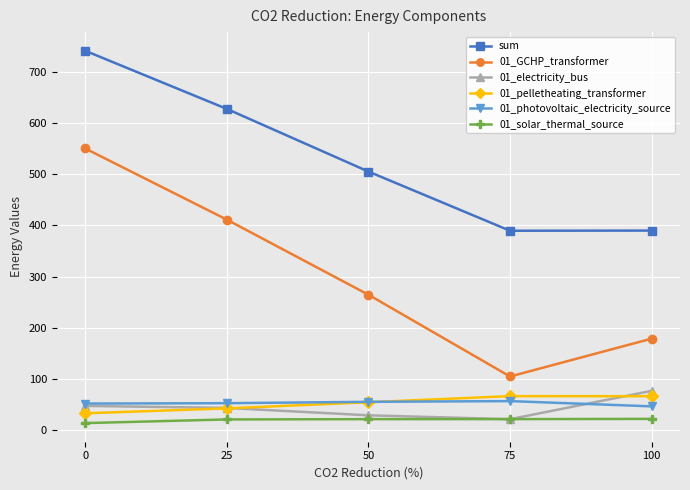

What is the sum of all sum values?

2654.6